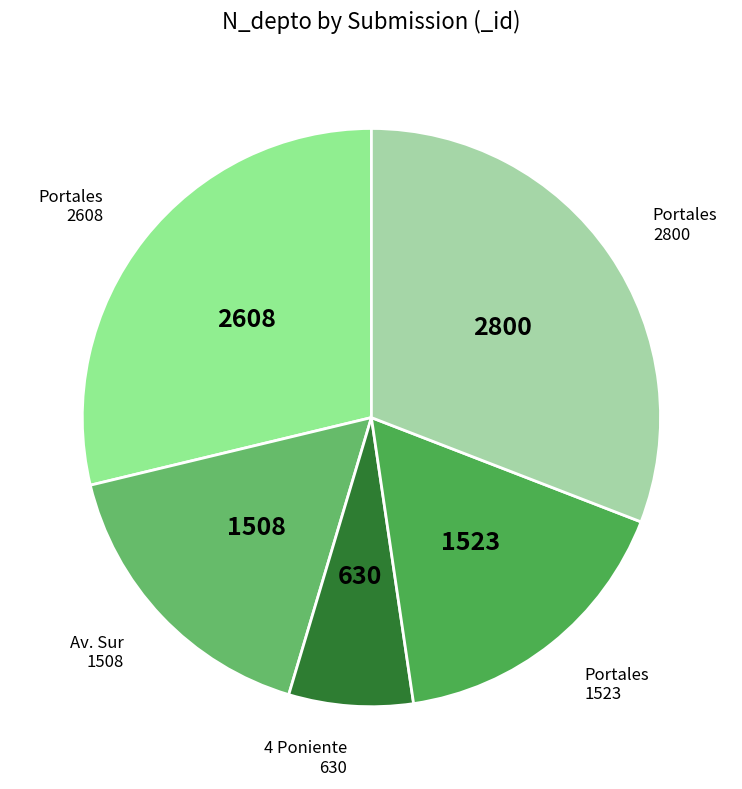

How many segments does this pie chart have?

5